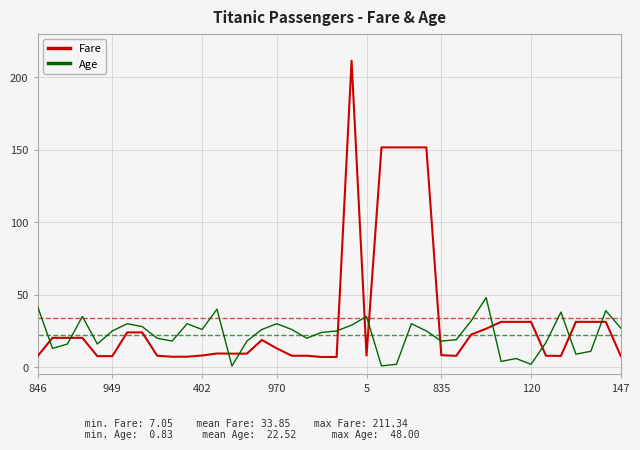

List the series in order of their overall mean, lowest first.

Age, Fare